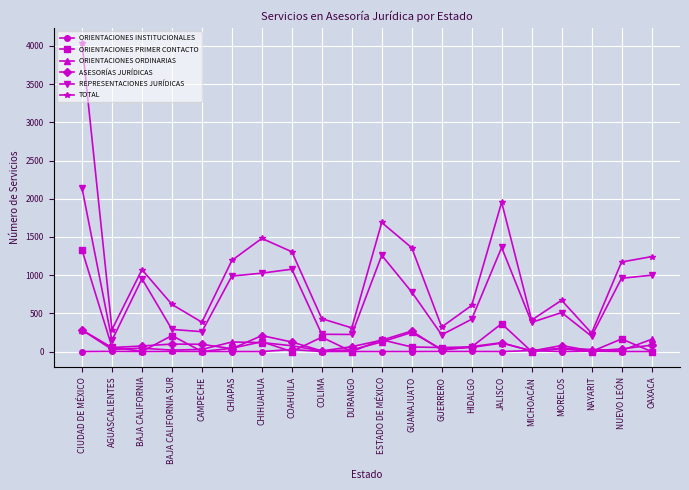

Is the value of TOTAL at BAJA CALIFORNIA greater than the value of REPRESENTACIONES JURÍDICAS at GUANAJUATO?

Yes